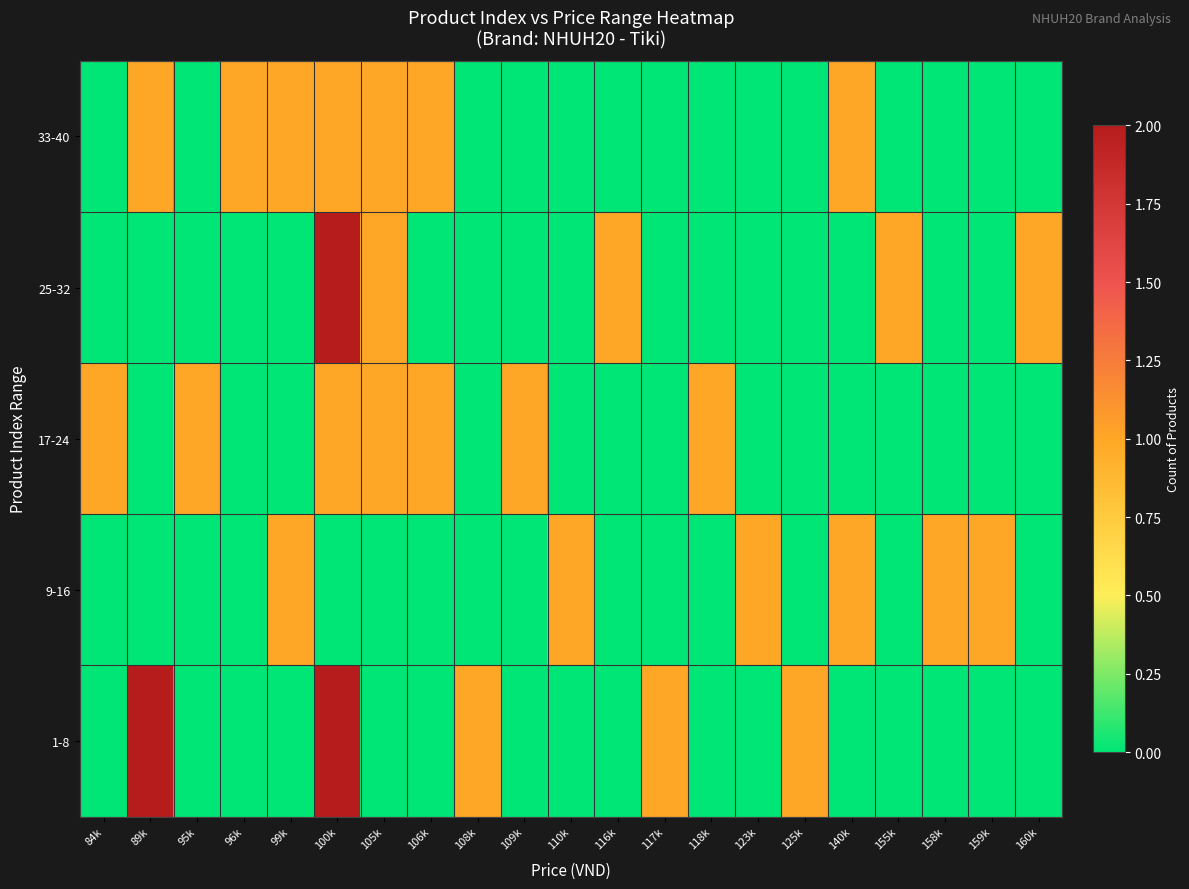

Which label corresponds to the largest value in the chart?

89k